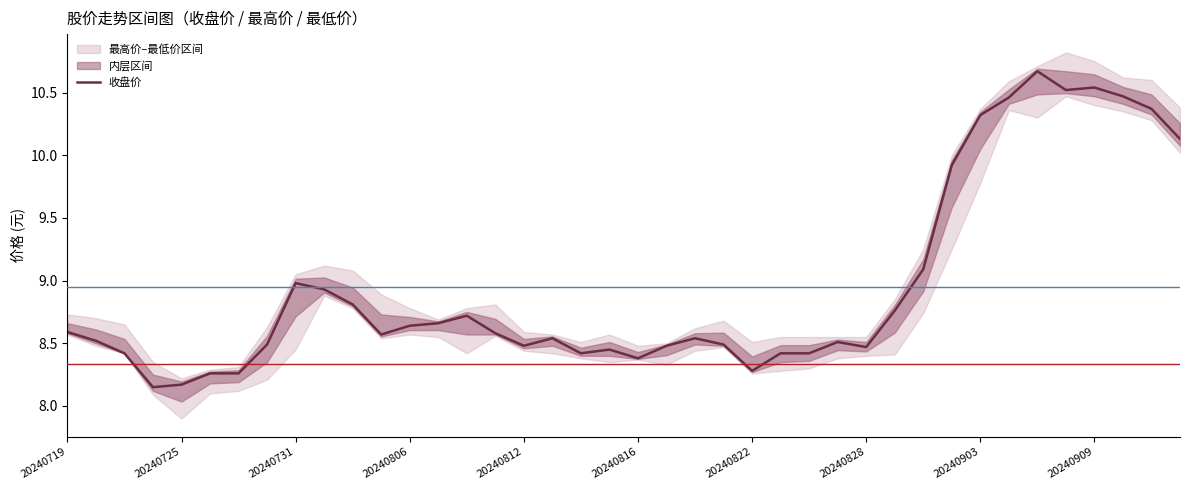

The value of 收盘价 at 20240812 is 14.5. True or false?

False